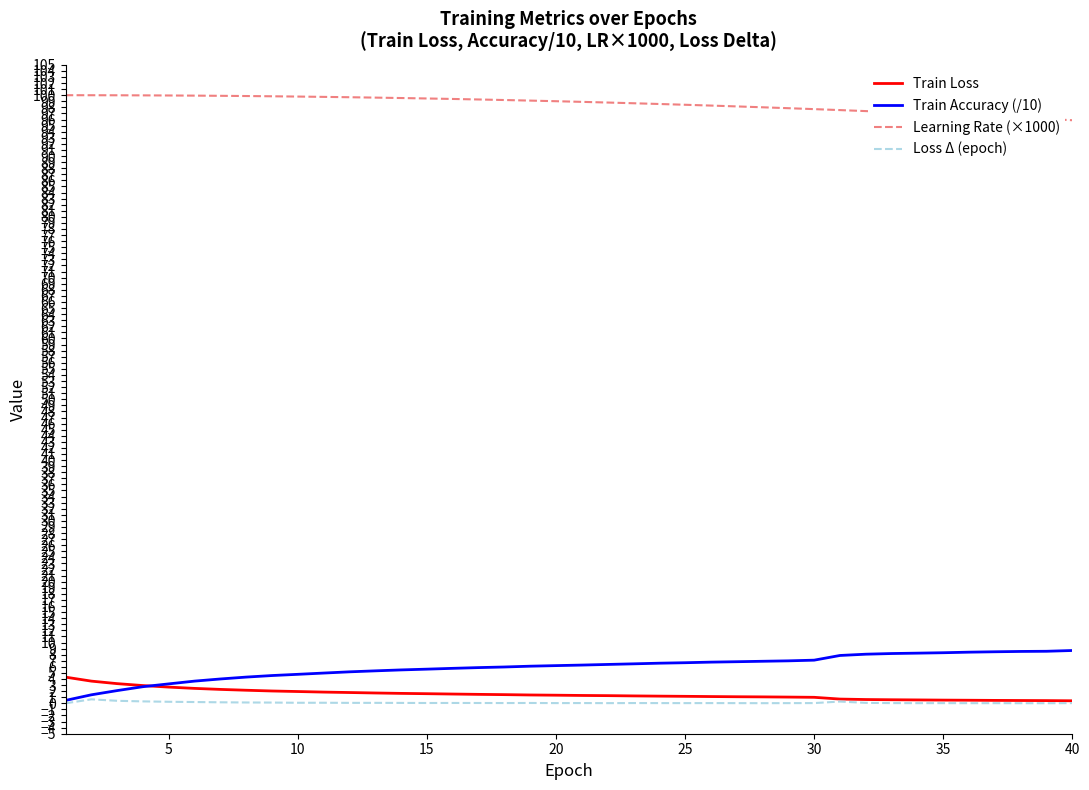

True or false: Train Loss and Learning Rate (×1000) cross at least once.

False